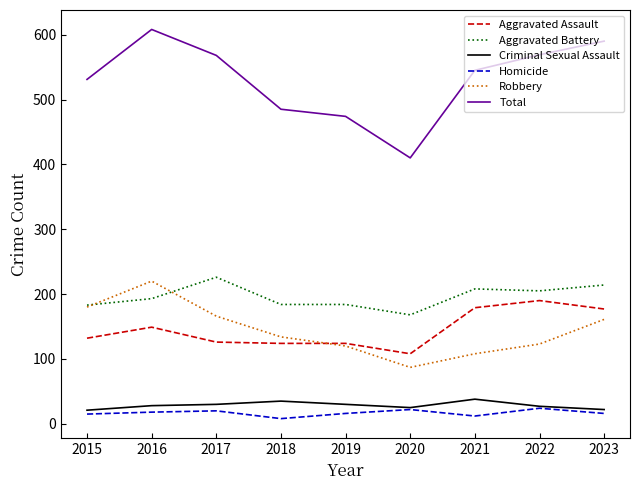

Does the chart display data point markers on the line(s)?

No